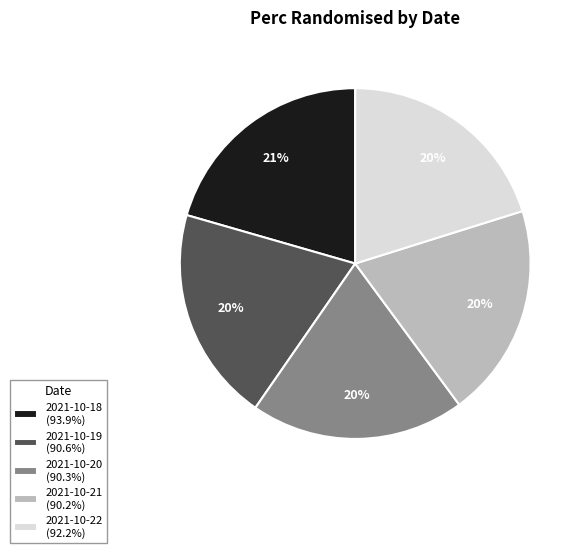

To the nearest percent, what portion does 2021-10-22 (92.2%) represent?

20%